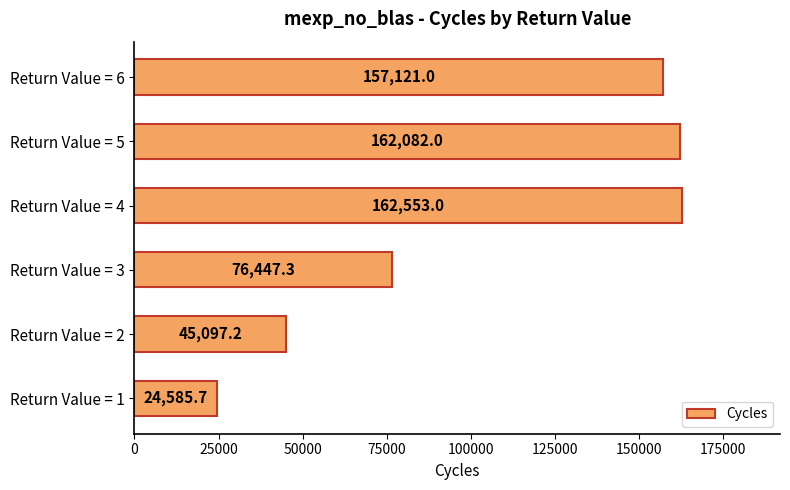

What is the smallest value displayed?

24585.7